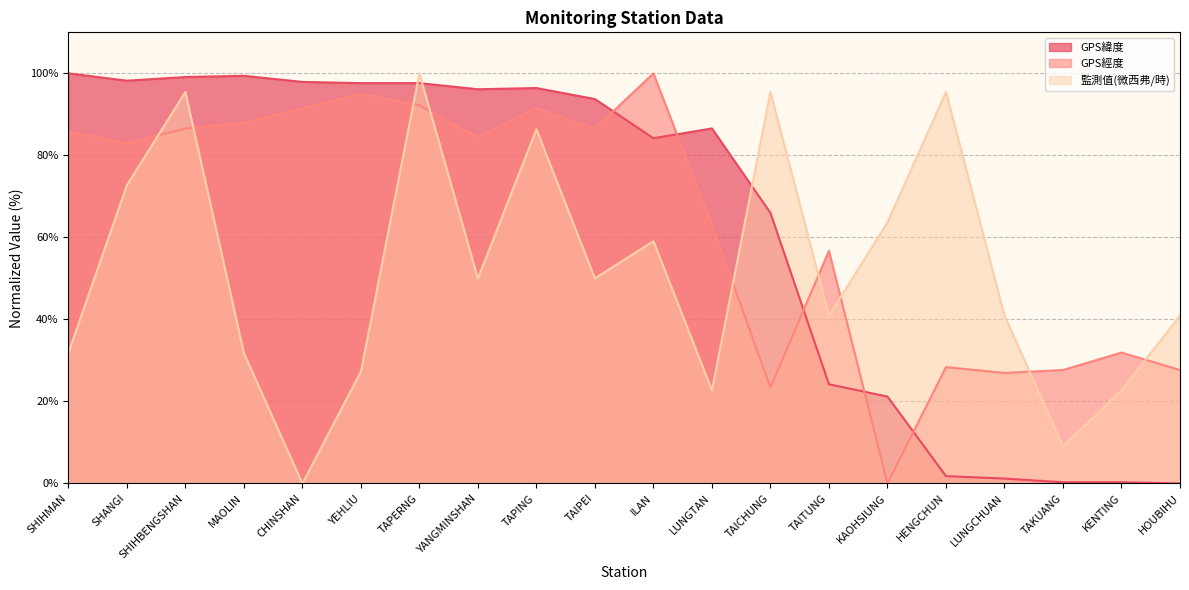

What position from the right is YANGMINSHAN?

13